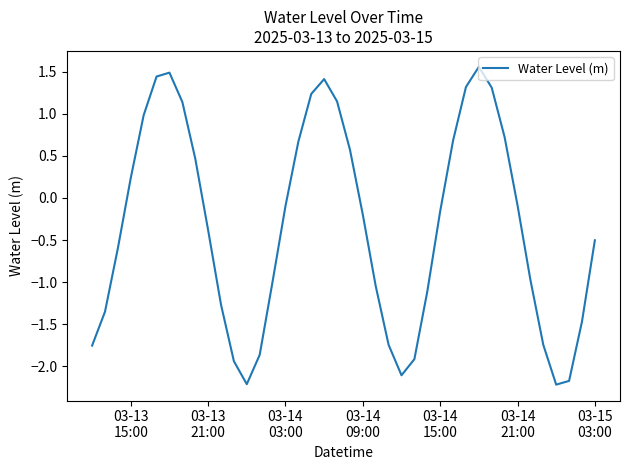

What is the difference between the maximum and minimum values?

3.8